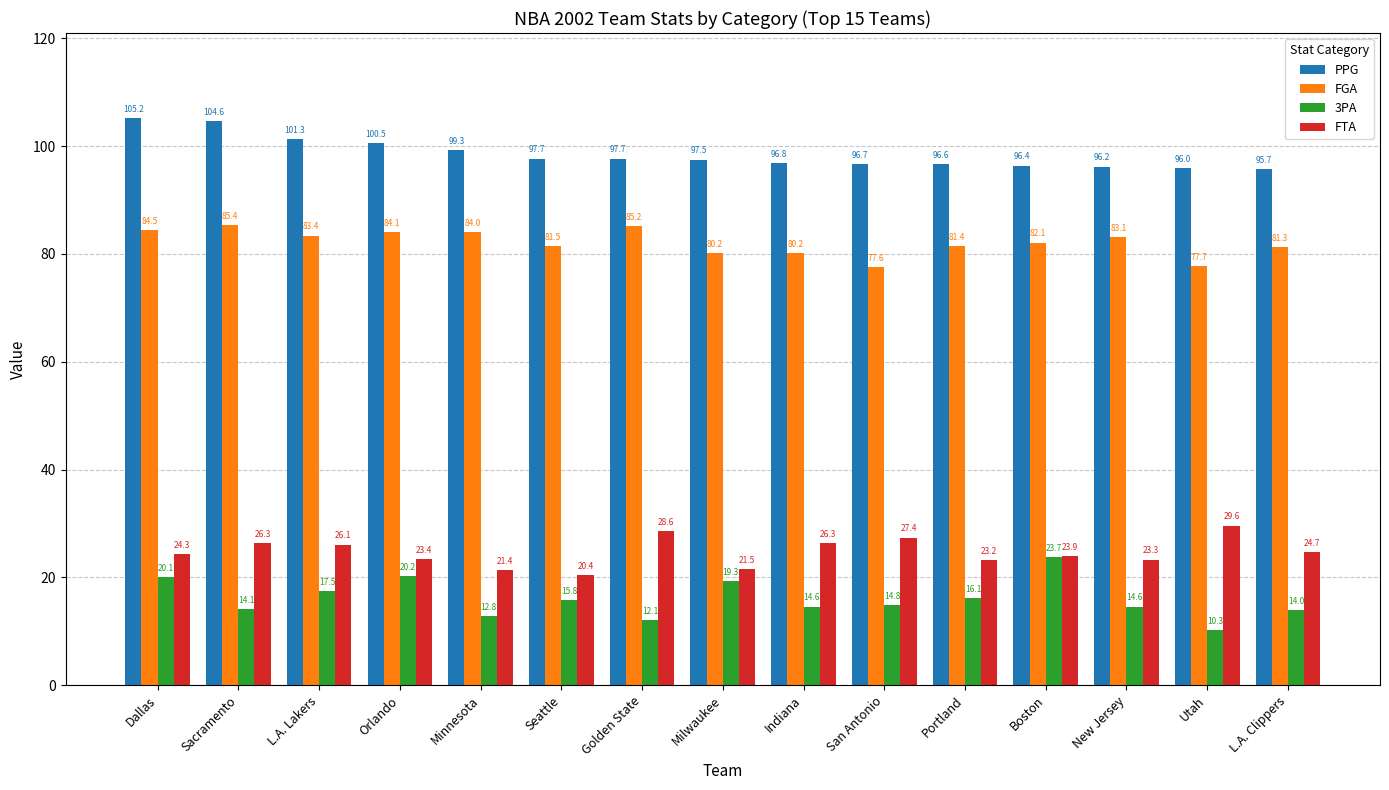

Are the bars grouped side by side (vs. stacked)?

Yes